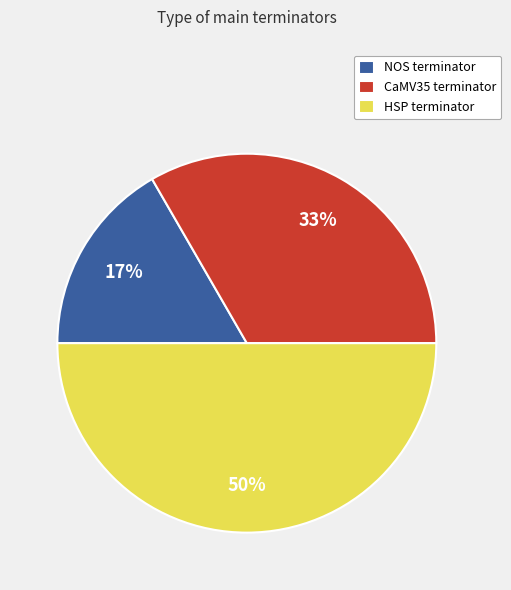

Does NOS terminator represent more than half of the total?

No